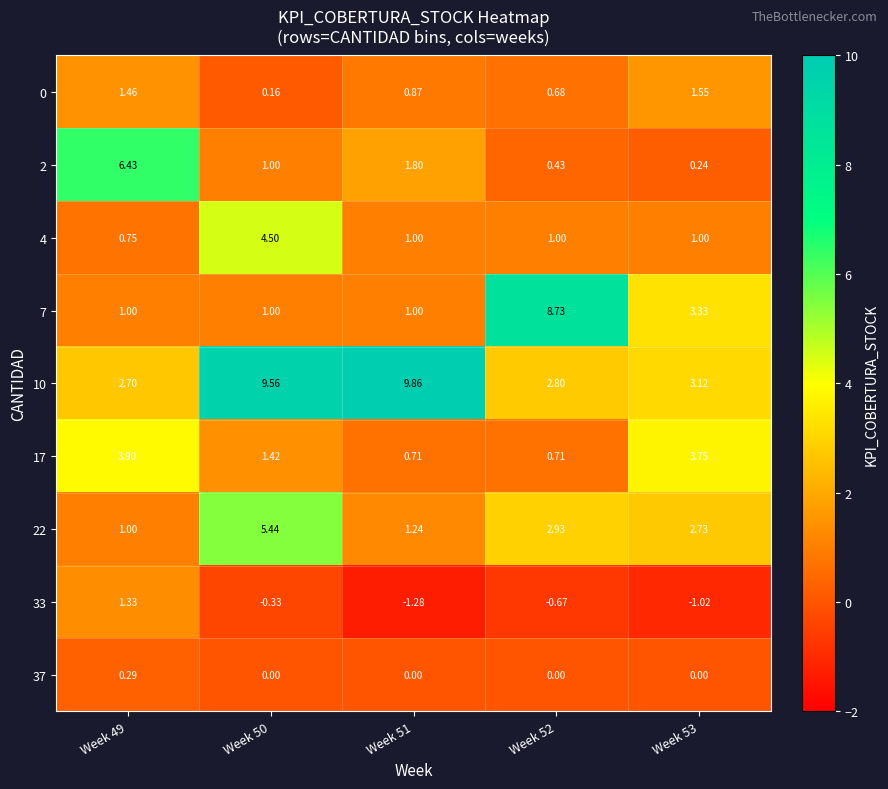

Is the value of 4 at Week 52 greater than the value of 17 at Week 52?

Yes